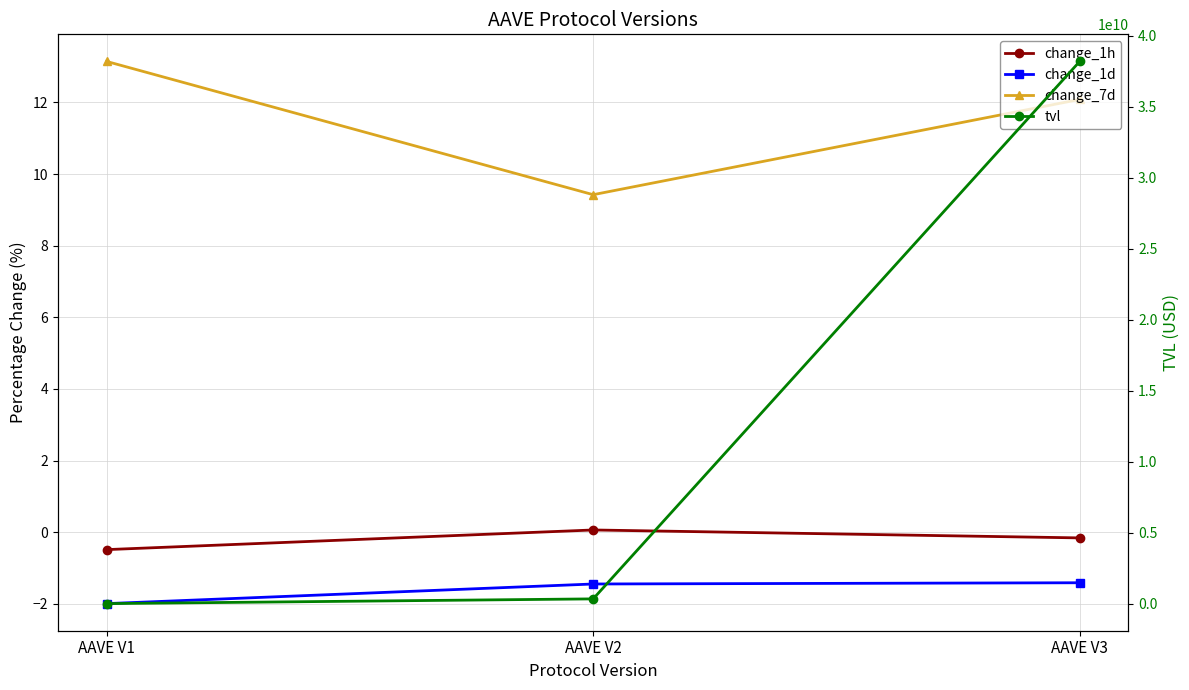

What is the sum of all change_7d values?

34.7